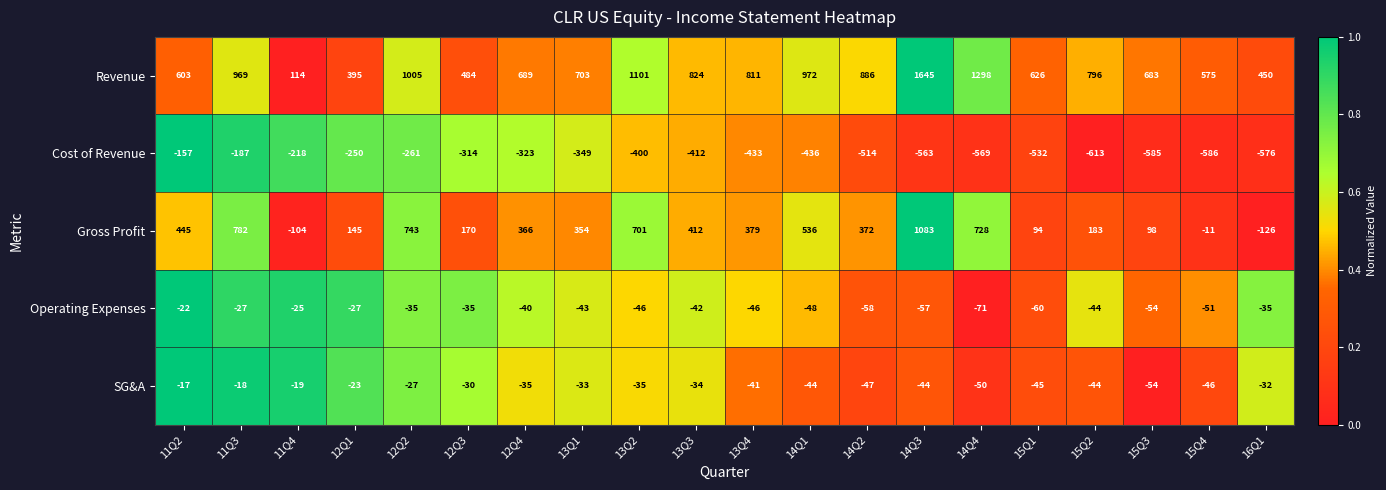

At how many categories does at least one series exceed 406?

18